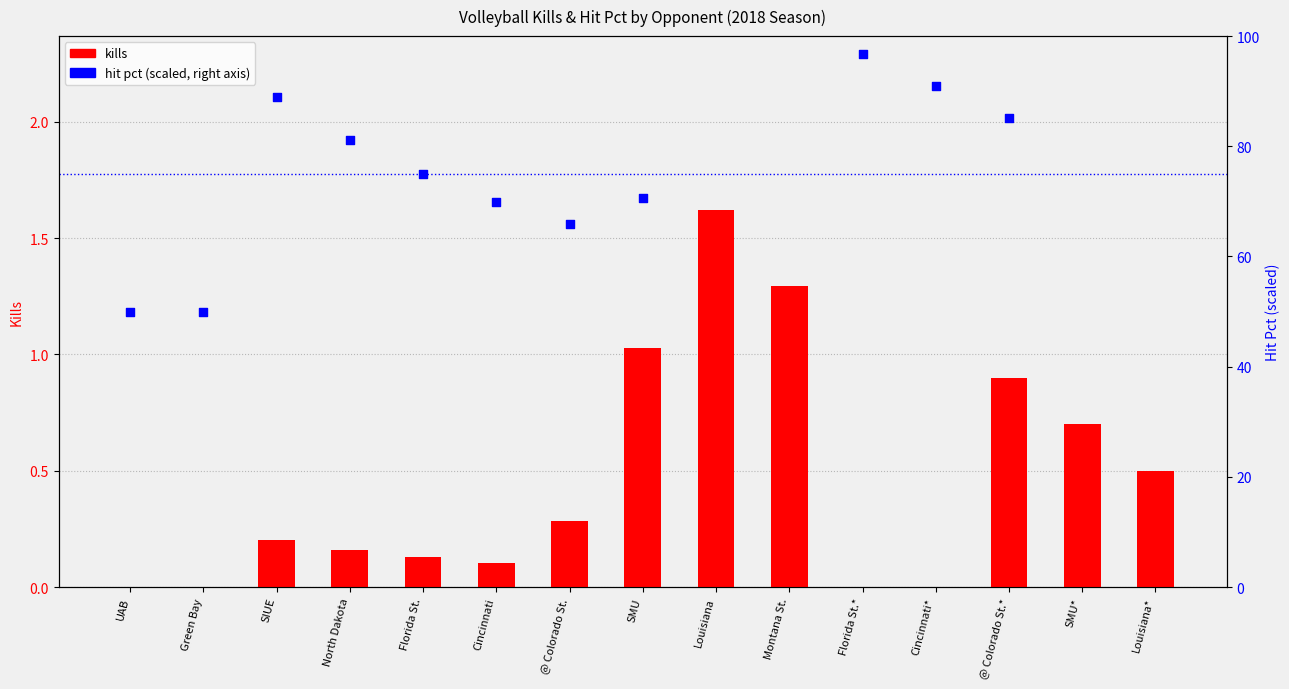

Which series reaches the minimum Y coordinate?

kills